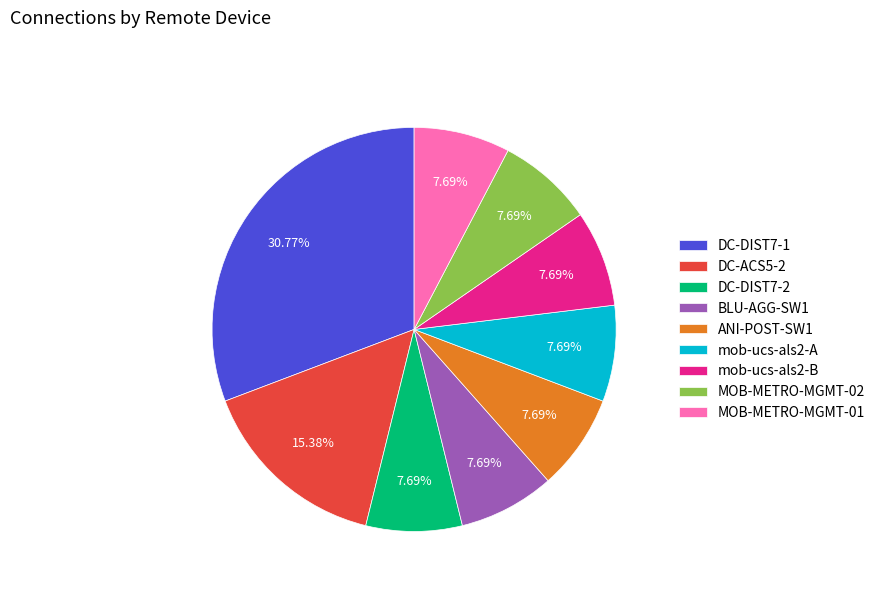

How many slices are in this pie chart?

9